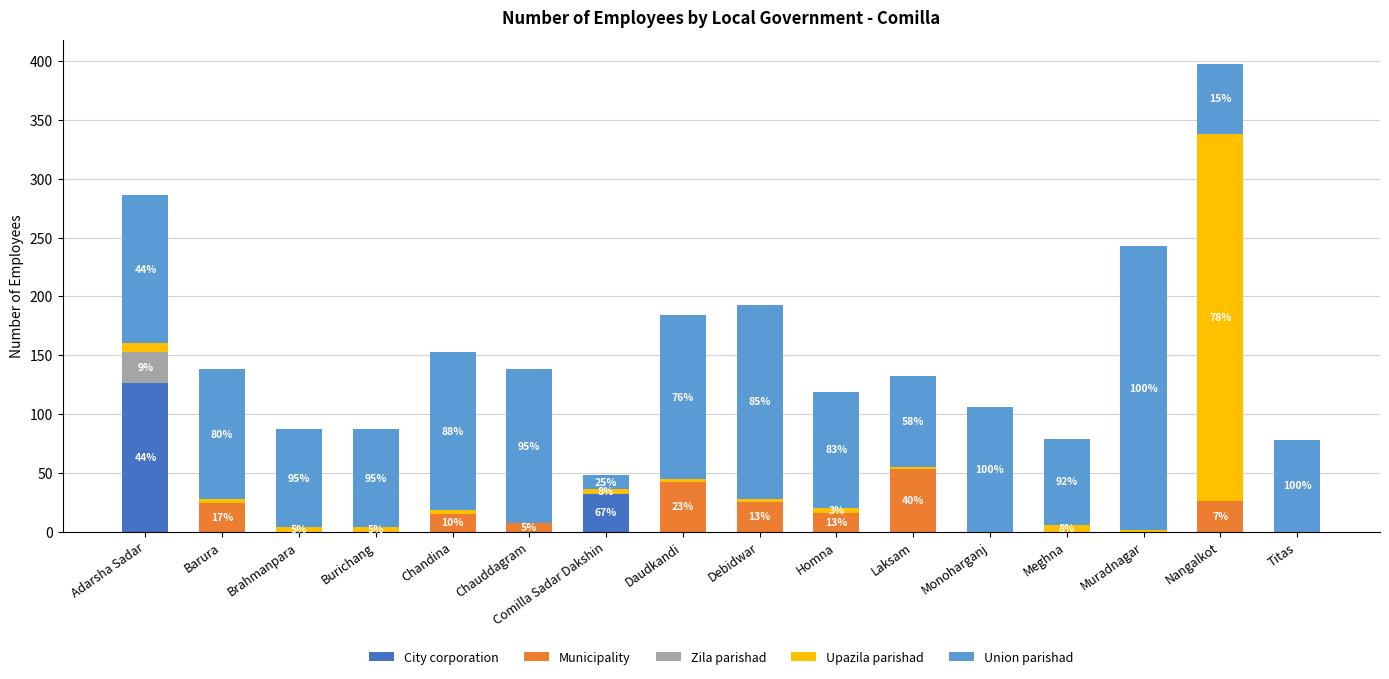

What is the sum of all City corporation values?

158